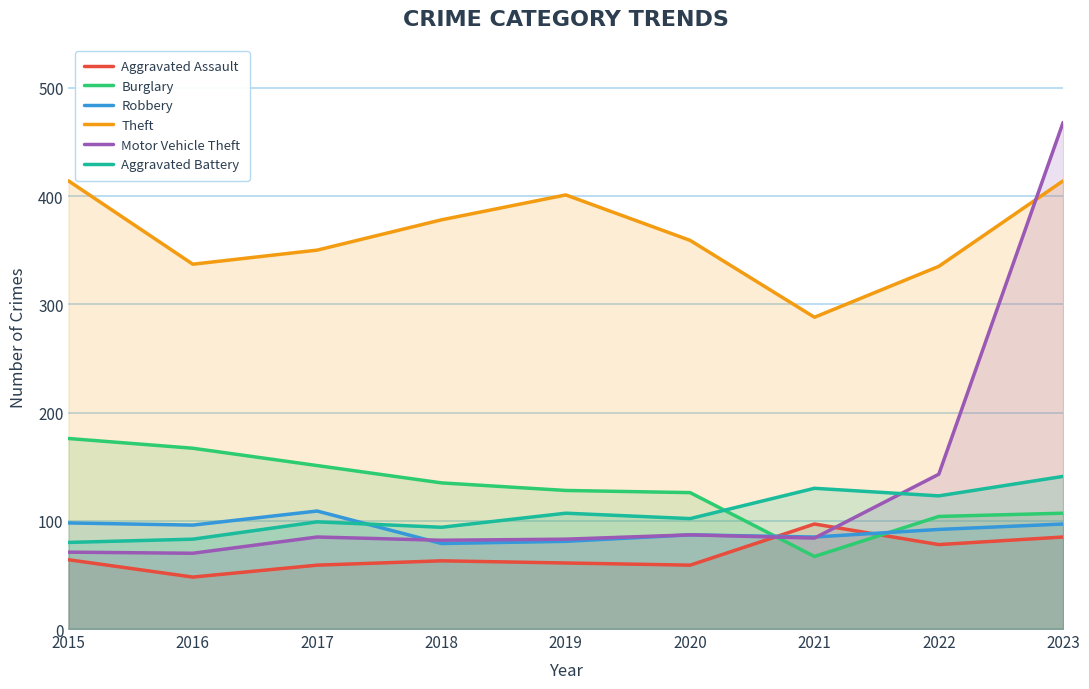

What are all the series names shown in the legend?

Aggravated Assault, Burglary, Robbery, Theft, Motor Vehicle Theft, Aggravated Battery